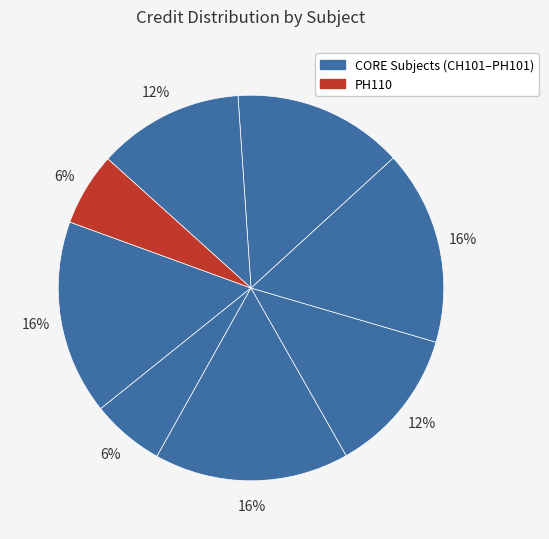

To the nearest percent, what is the difference between the largest and smallest slice percentages?

10%